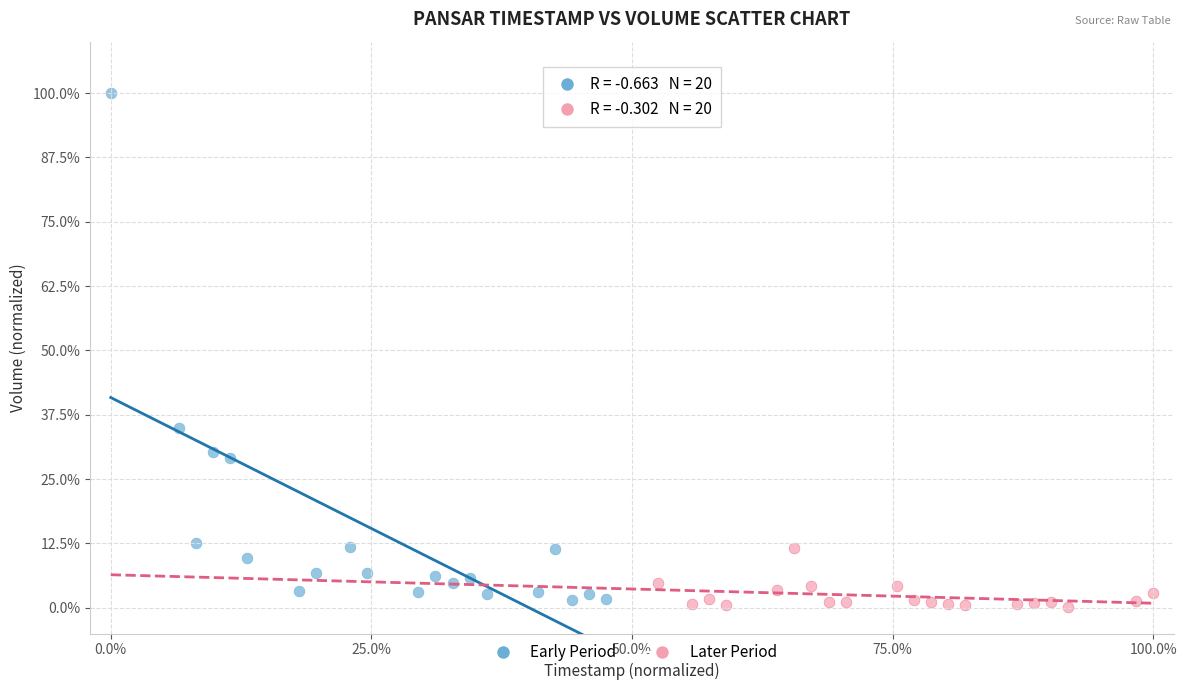

What are all the series names shown in the legend?

Early Period, Later Period